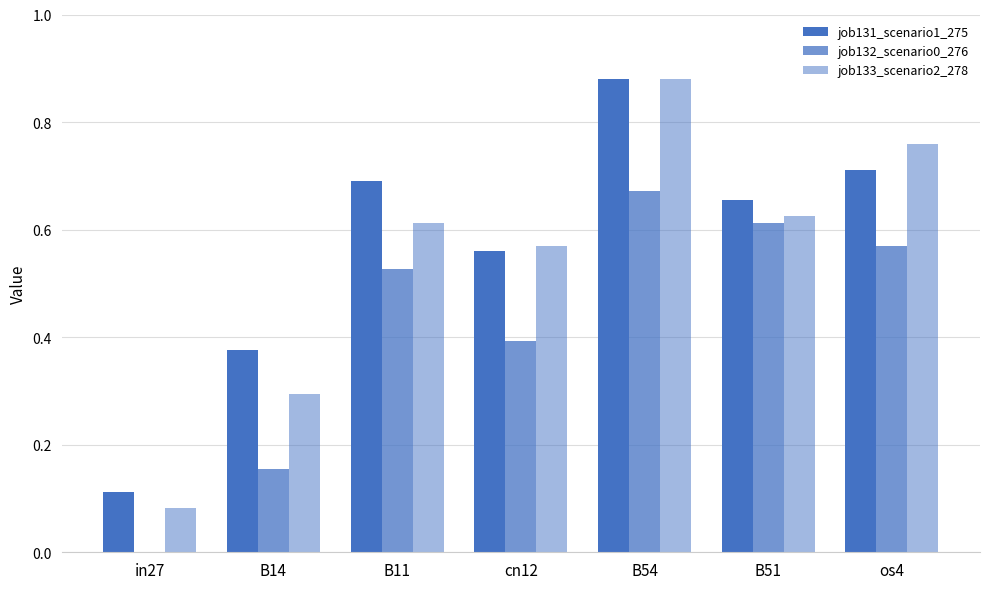

Are the bars horizontal?

No